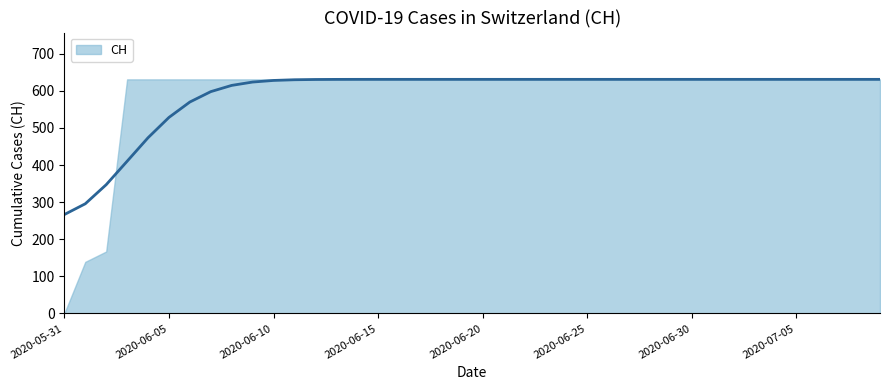

Reading left to right, what are all the values shown in this chart?

2020-05-31=0	2020-06-01=139	2020-06-02=167	2020-06-03=631	2020-06-04=631	2020-06-05=631	2020-06-06=631	2020-06-07=631	2020-06-08=631	2020-06-09=631	2020-06-10=631	2020-06-11=631	2020-06-12=631	2020-06-13=631	2020-06-14=631	2020-06-15=631	2020-06-16=631	2020-06-17=631	2020-06-18=631	2020-06-19=631	2020-06-20=631	2020-06-21=631	2020-06-22=631	2020-06-23=631	2020-06-24=631	2020-06-25=631	2020-06-26=631	2020-06-27=631	2020-06-28=631	2020-06-29=631	2020-06-30=631	2020-07-01=631	2020-07-02=631	2020-07-03=631	2020-07-04=631	2020-07-05=631	2020-07-06=631	2020-07-07=631	2020-07-08=631	2020-07-09=631